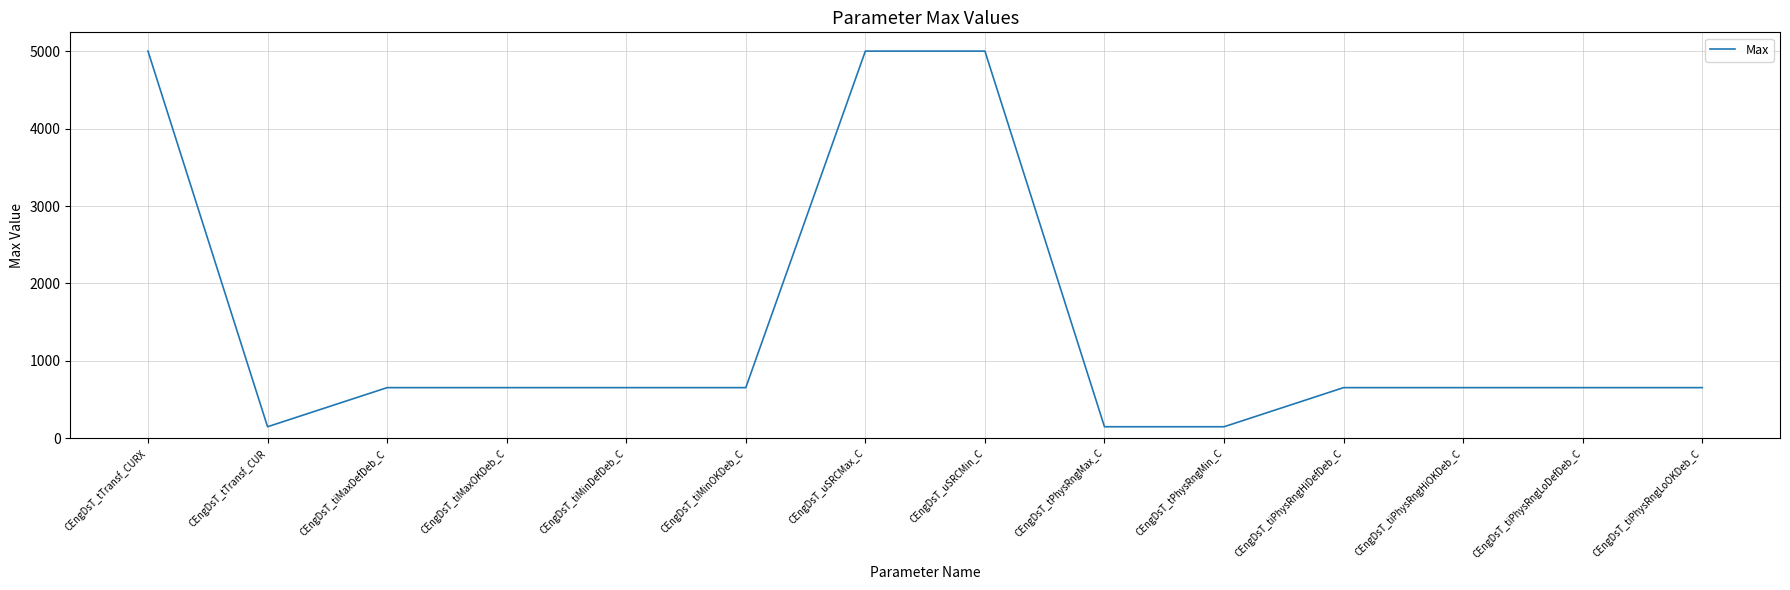

Reading right to left, extract all data points from this chart.

655	655	655	655	150	150	5000	5000	655	655	655	655	150	5000